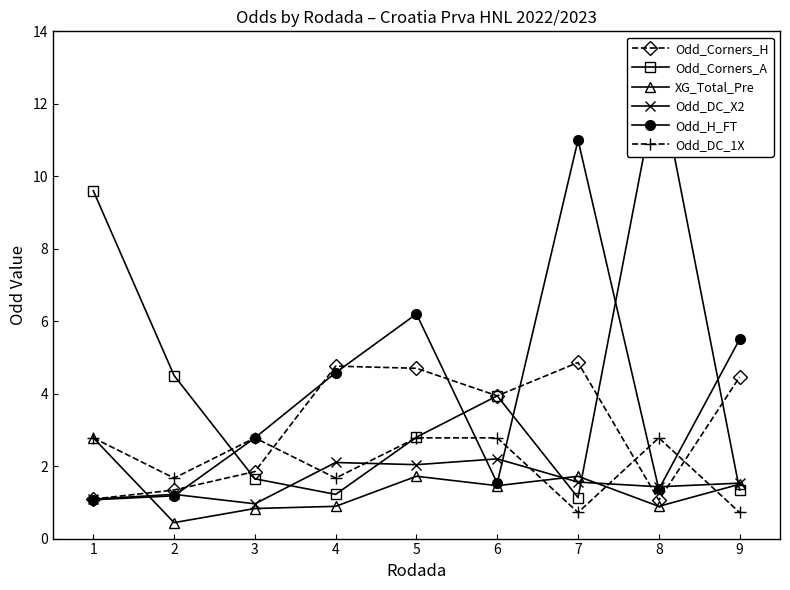

At which category does Odd_Corners_H reach its first local valley?

6